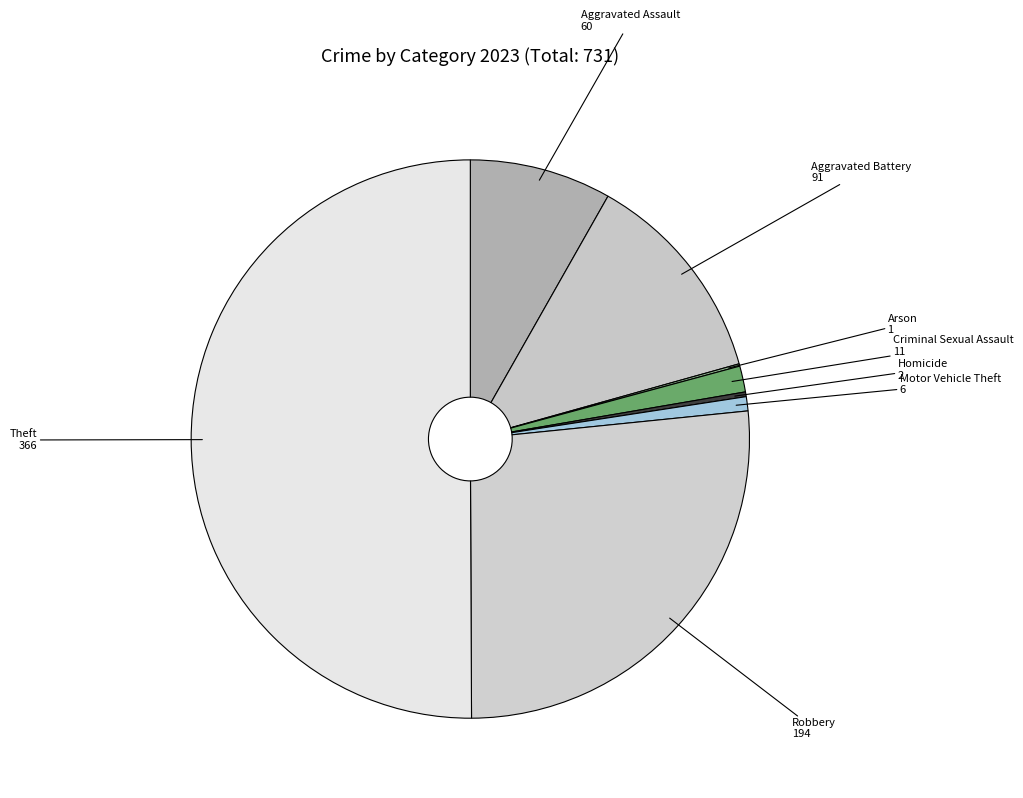

Combined, do Theft and Aggravated Battery account for over 50%?

Yes